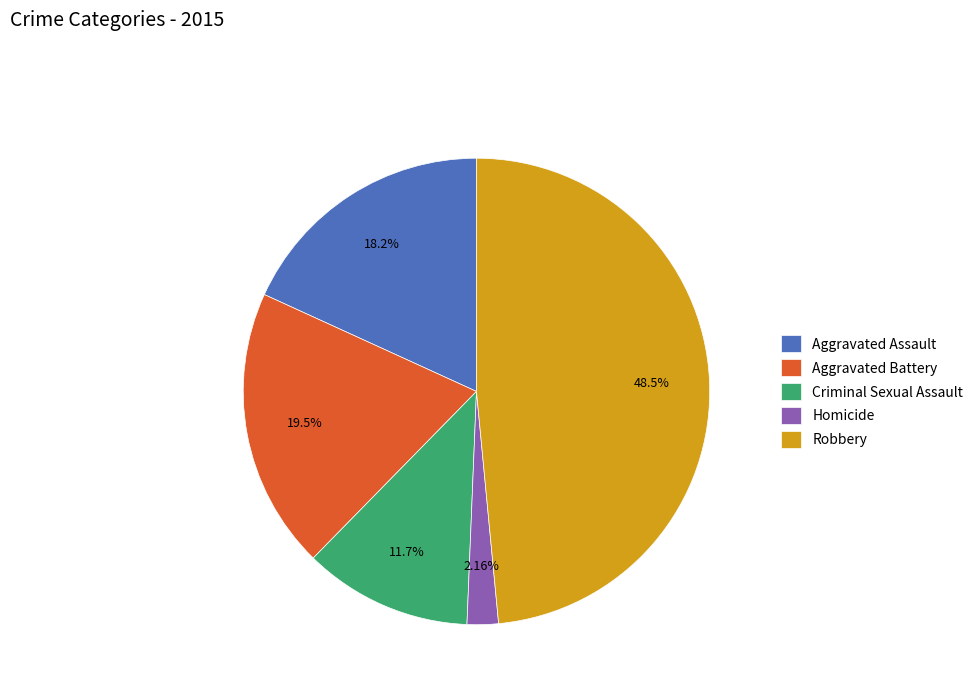

Is the sum of Homicide and Aggravated Assault greater than half?

No